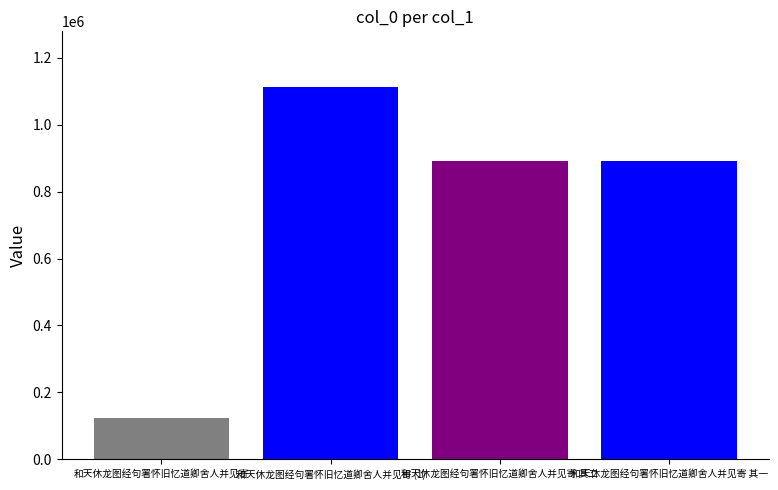

Reading right to left, what are all the values shown in this chart?

891943	891942	1112229	124783